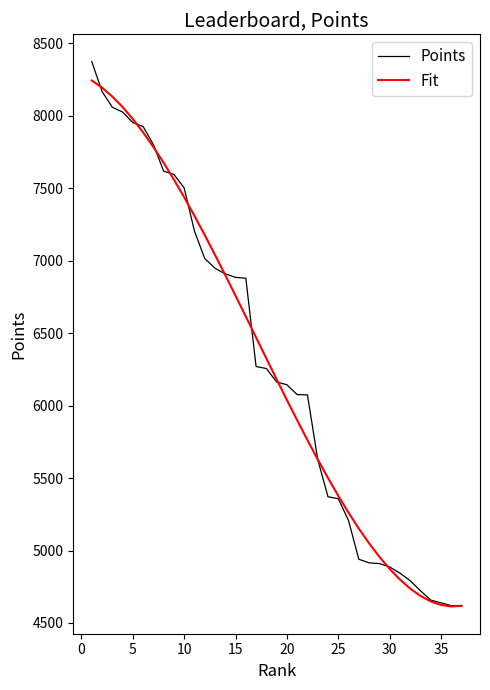

What is the difference between the maximum and minimum values in the Points series?

3754.0